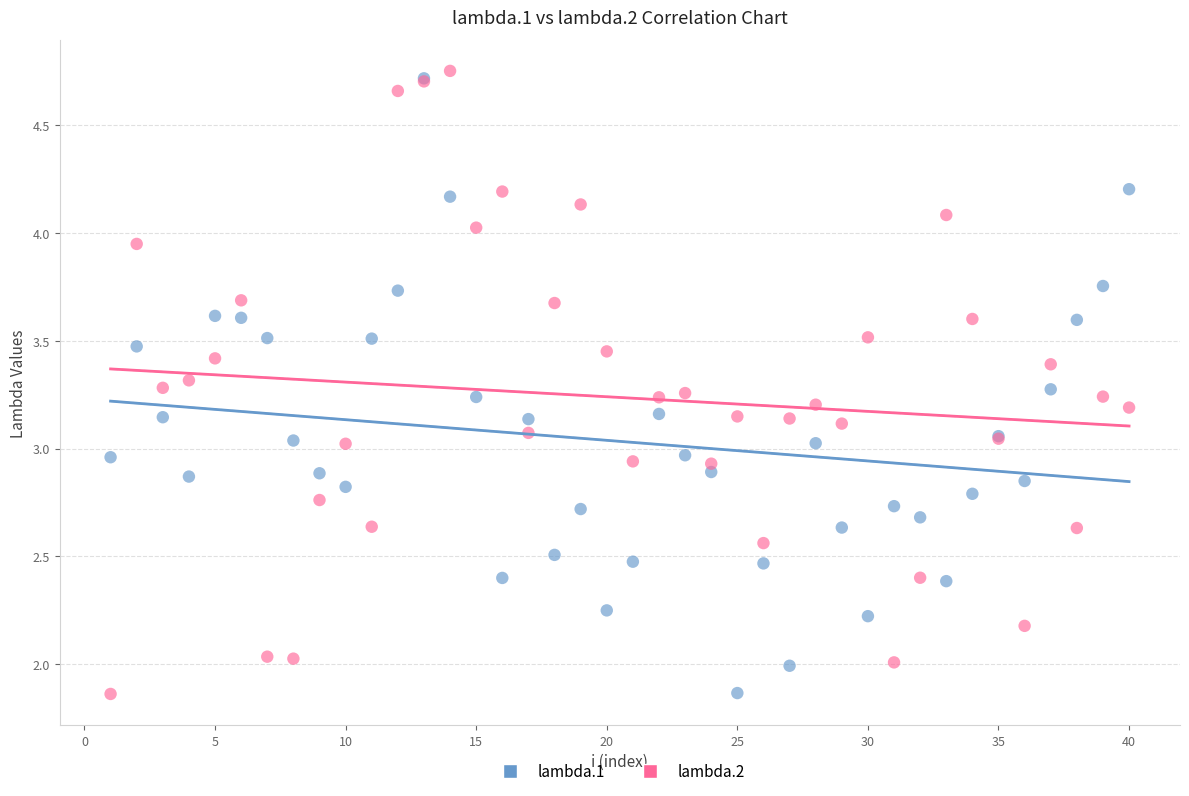

What are all the series names shown in the legend?

lambda.1, lambda.2